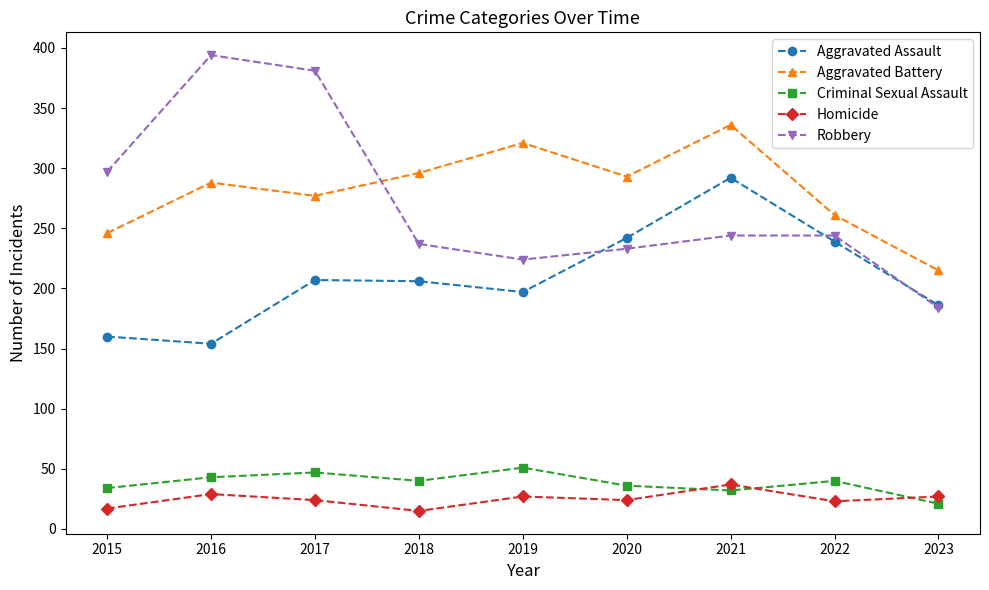

How many distinct data groups are displayed?

5